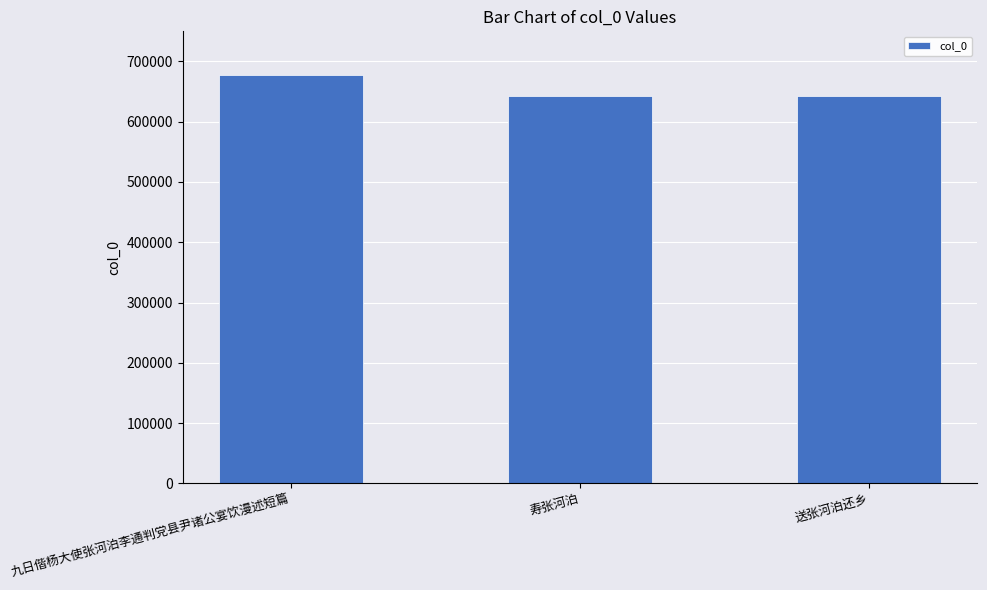

Where is the data nearest to the value 660396?

送张河泊还乡